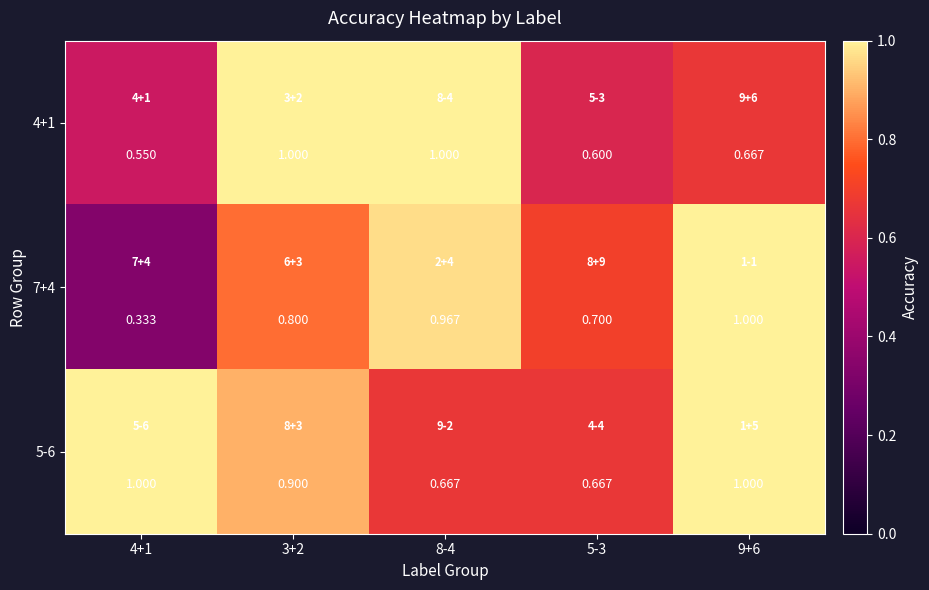

Is the value of 5-6 at 5-3 greater than the value of 7+4 at 3+2?

No